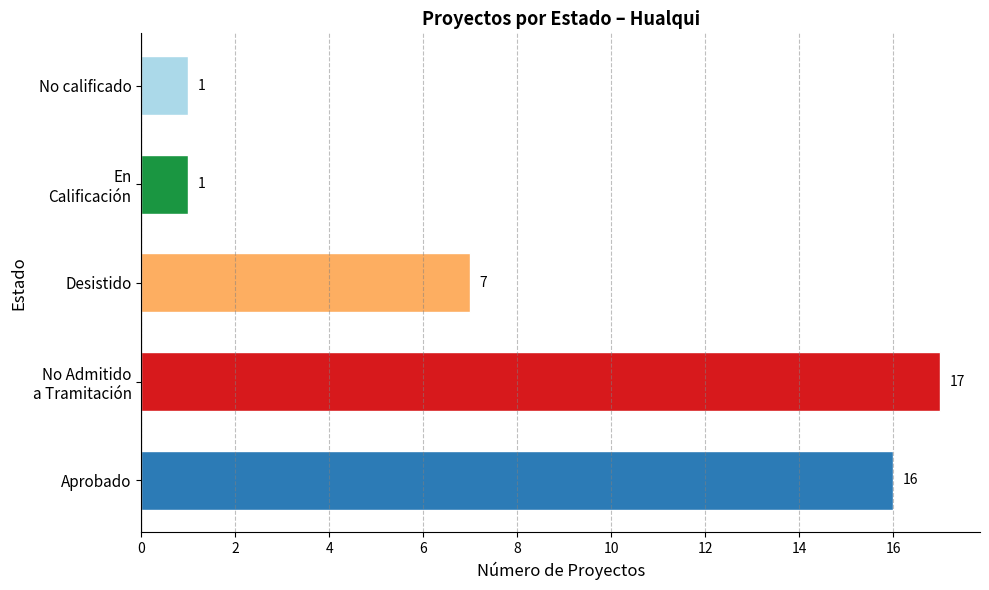

True or false: the data shows 16 at Aprobado.

True